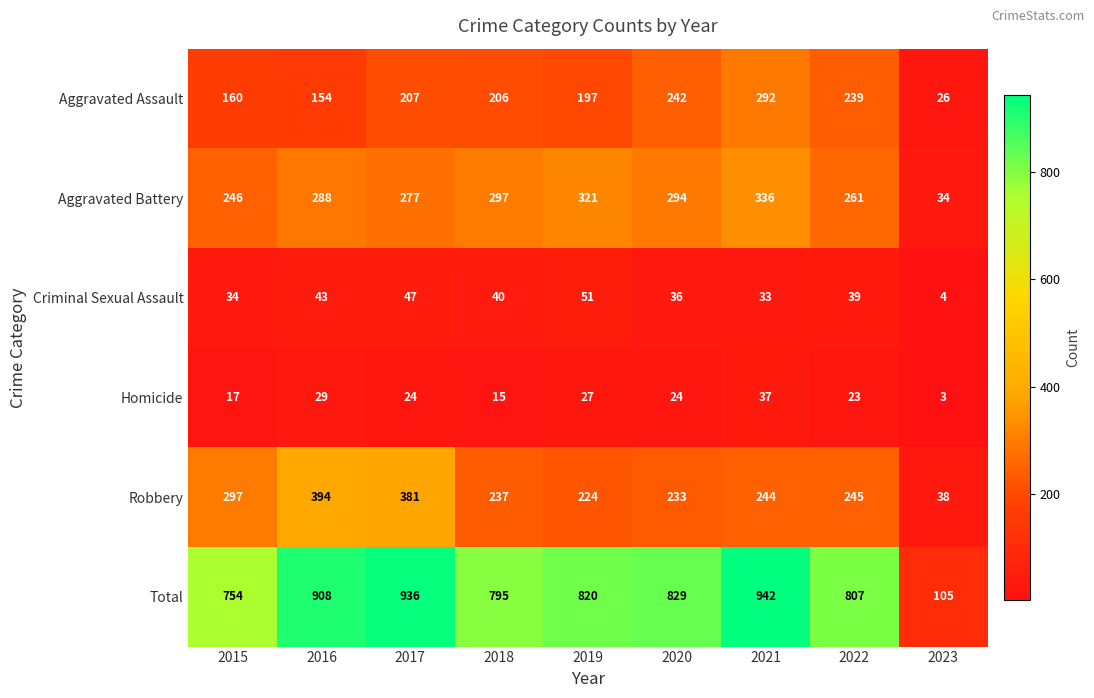

What is the spread (max minus min) of values at 2022?

784